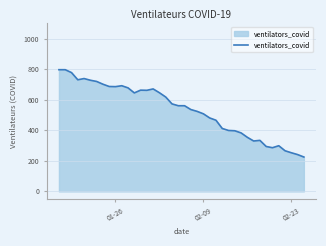

What is the sum of all values?

21323